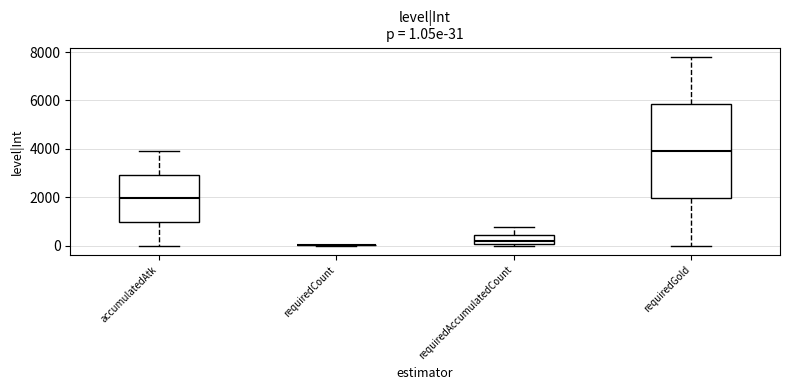

Which box is the tallest, from its lower edge to its upper edge?

requiredGold